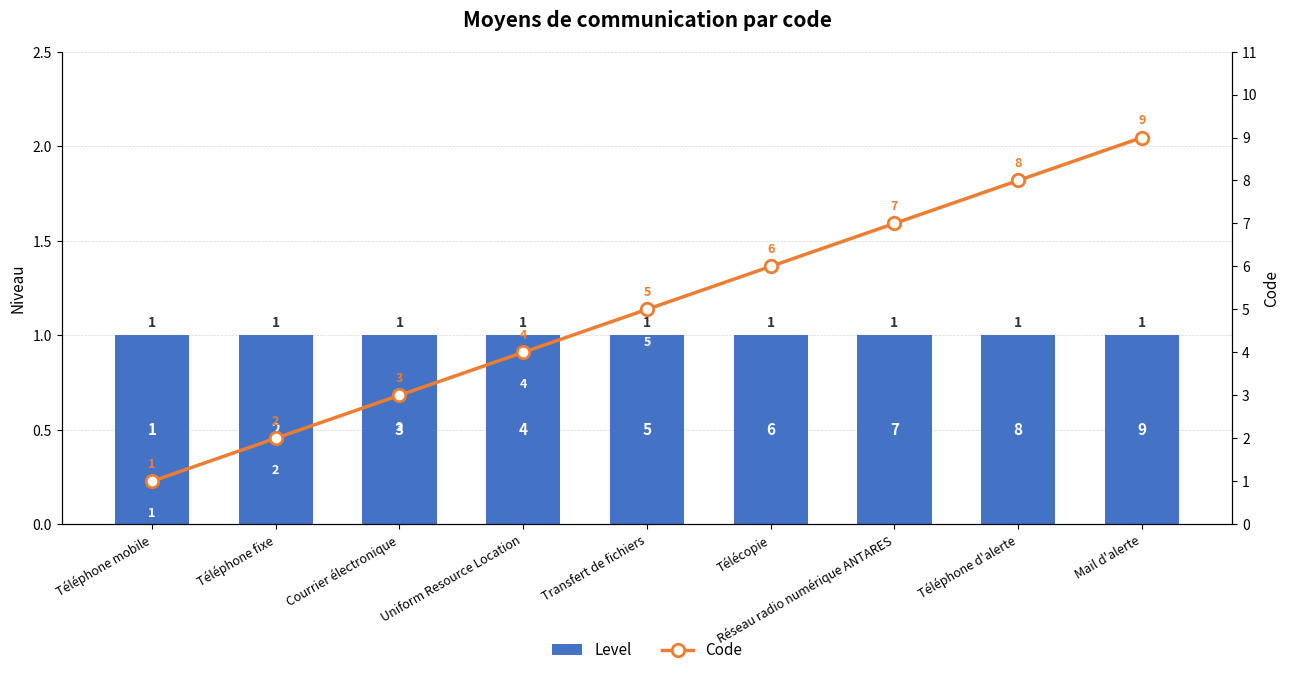

How many series are shown in this chart?

2